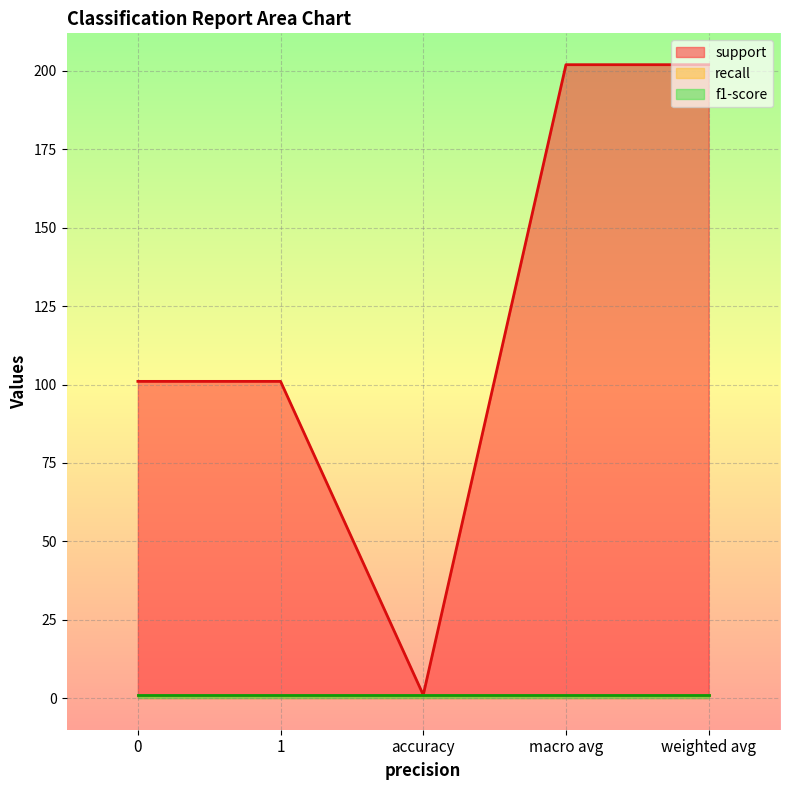

What is the total value across all series at 1?

103